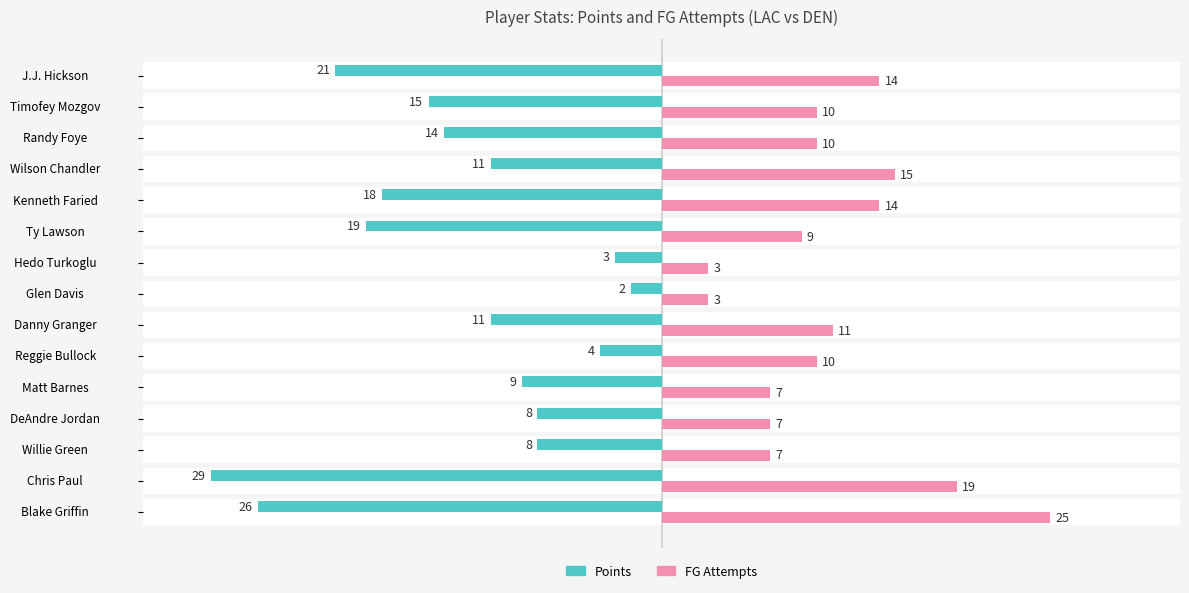

Reading left to right, extract all data points from this chart.

Points: 0=-26	1=-29	2=-8	3=-8	4=-9	5=-4	6=-11	7=-2	8=-3	9=-19	10=-18	11=-11	12=-14	13=-15	14=-21
FG Attempts: 0=25	1=19	2=7	3=7	4=7	5=10	6=11	7=3	8=3	9=9	10=14	11=15	12=10	13=10	14=14